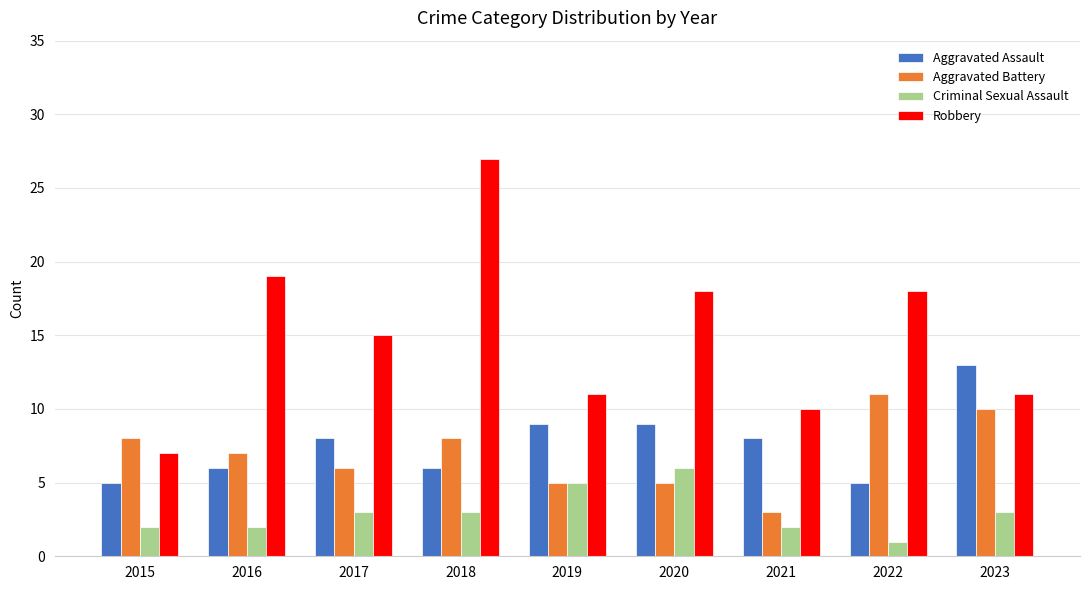

At which category is the sum across all series the highest?

2018